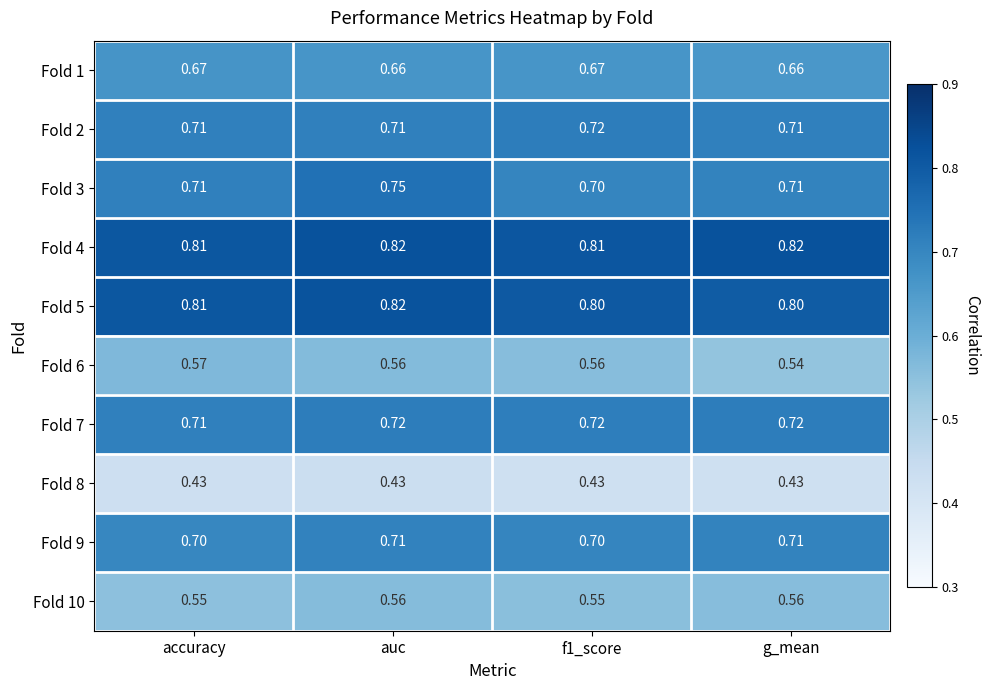

Count the number of data series in this chart.

10